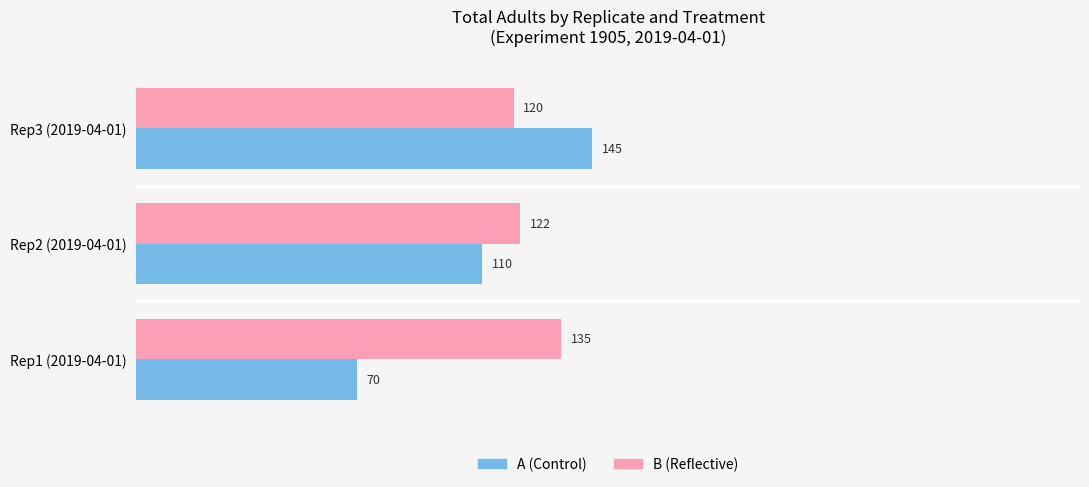

What are all the series names shown in the legend?

A (Control), B (Reflective)